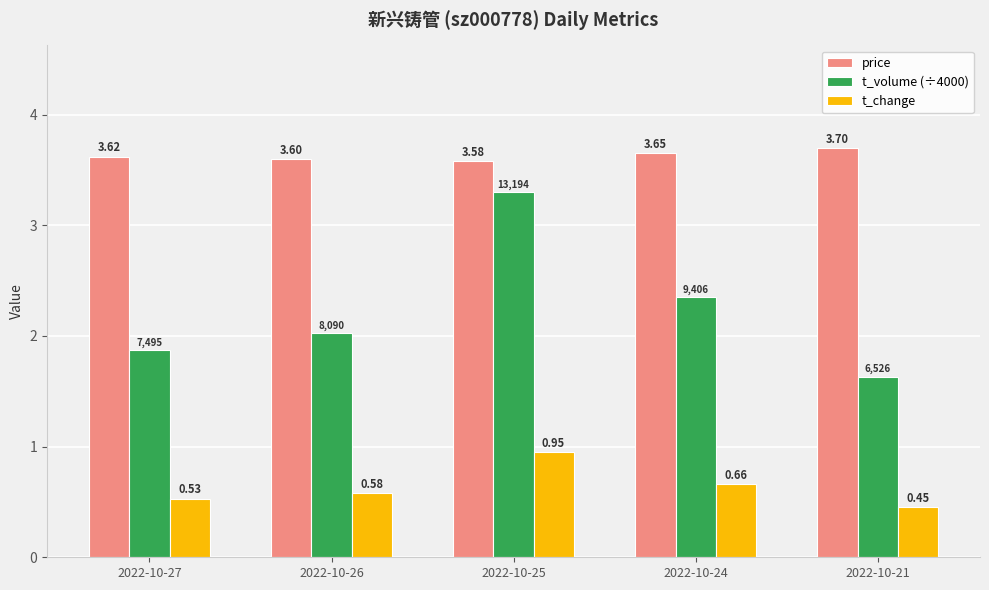

How many distinct data groups are displayed?

3